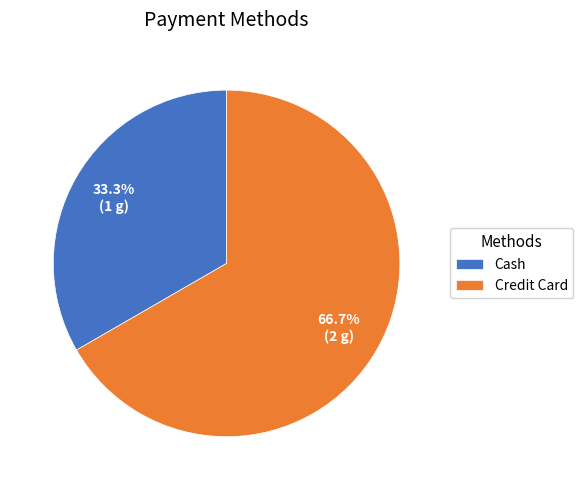

Is it true that Credit Card is 56% of the pie?

False